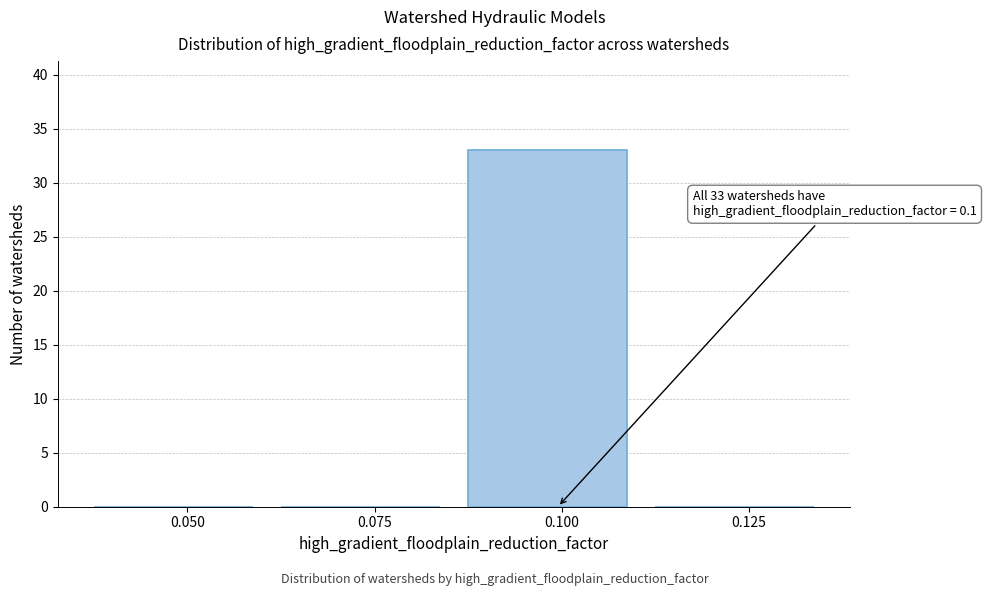

Reading right to left, list all the values displayed in this chart.

0.125=0	0.100=33	0.075=0	0.050=0